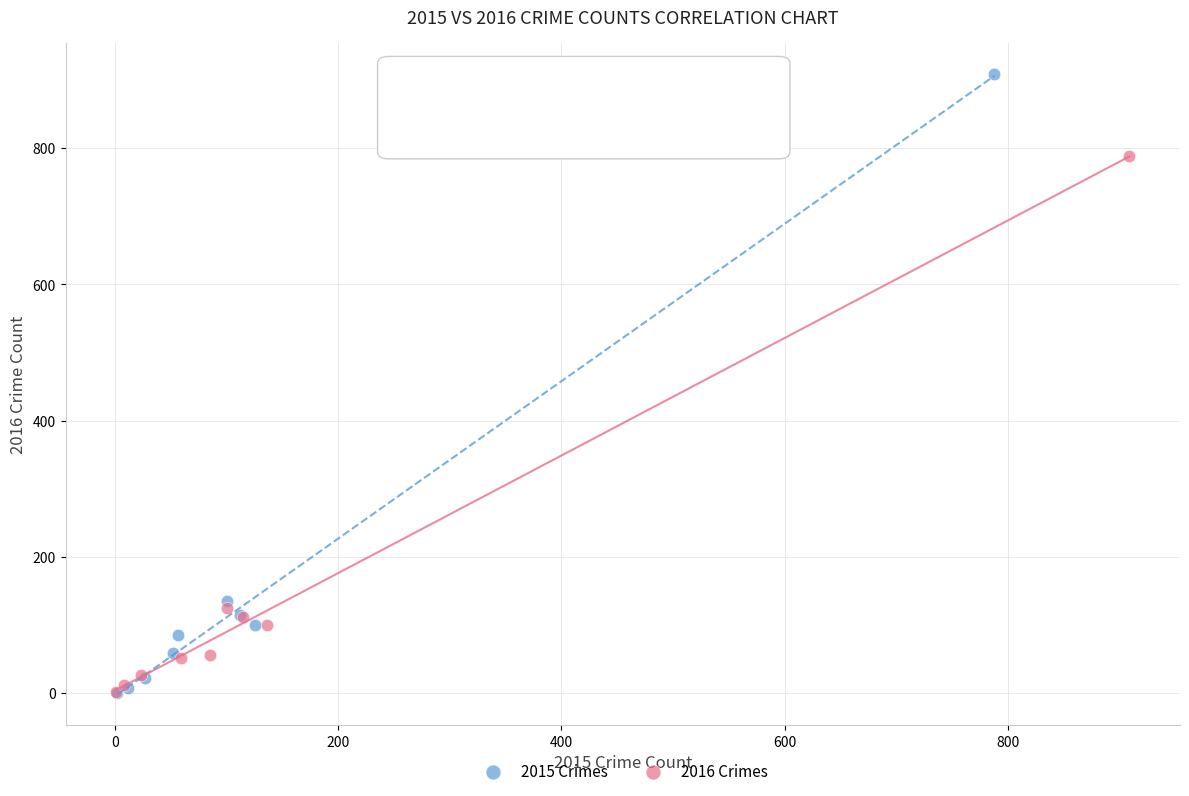

Which series contains the highest Y value?

2015 Crimes